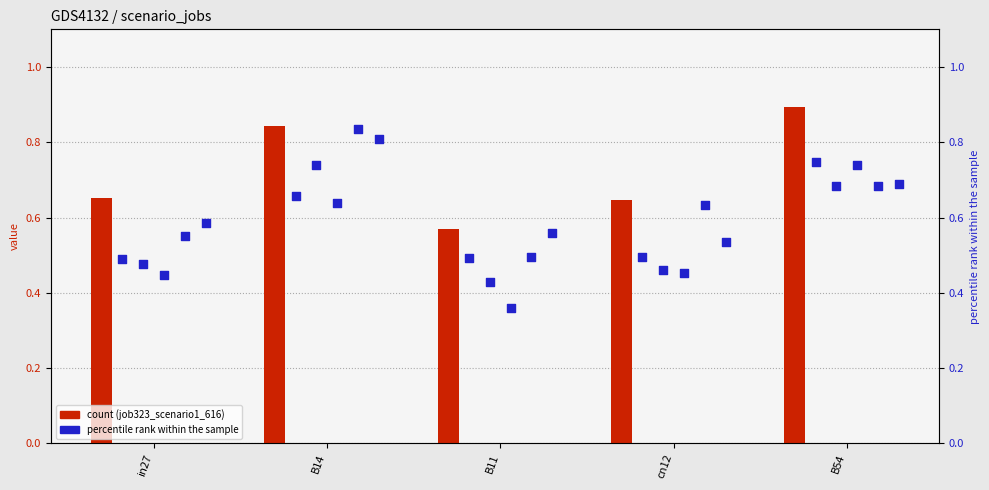

At which category is the sum across all series the highest?

B14